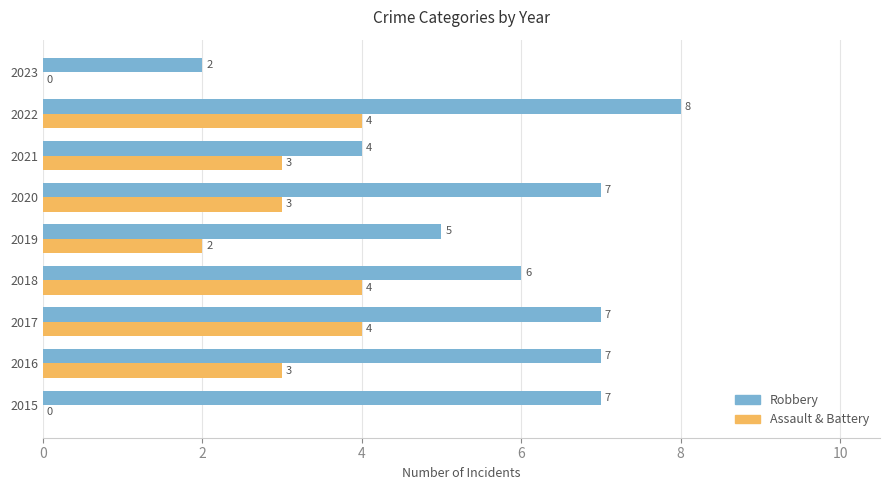

Which series has the largest total across all categories?

Robbery